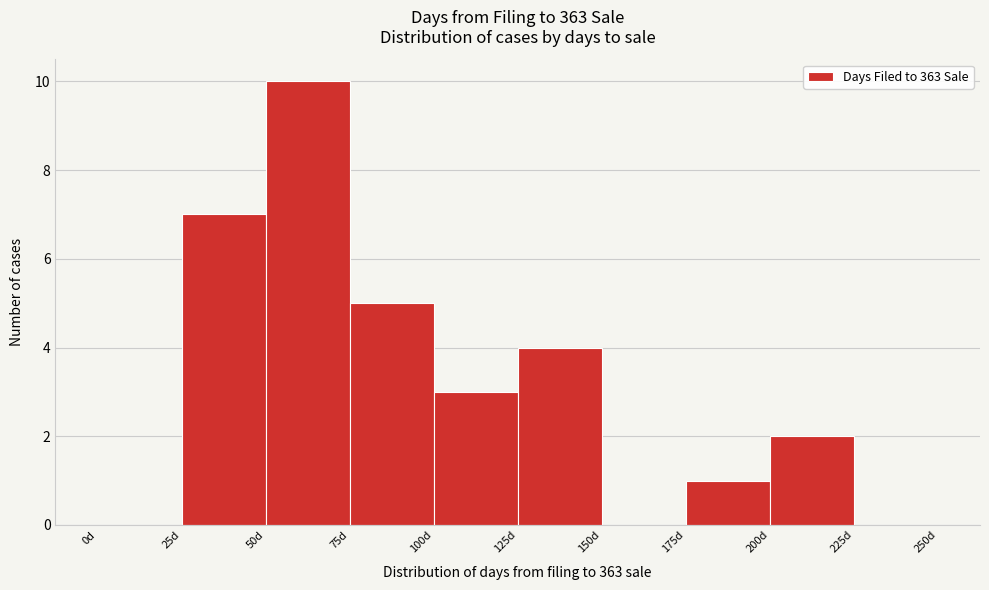

How tall is the bar that spans 200 to 225 on the x-axis? The values are not printed on the chart, so give them approximately, as read against the axis.

2